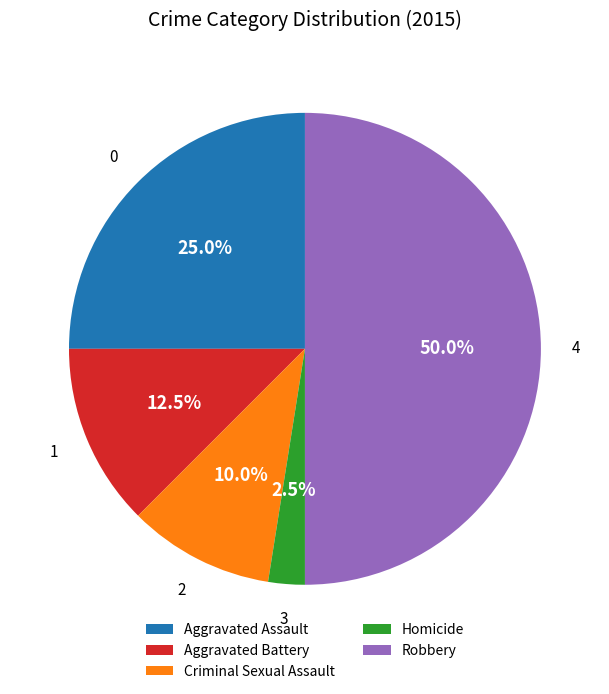

What is the ratio of the value at Criminal Sexual Assault to the value at Homicide?

4.0